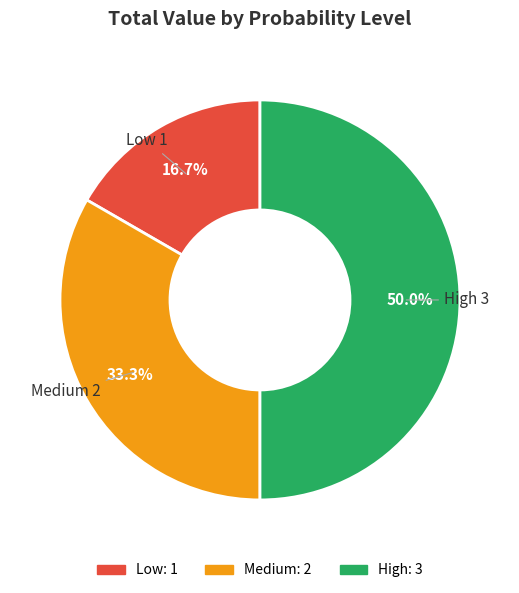

What is the smallest slice in the pie chart?

Low